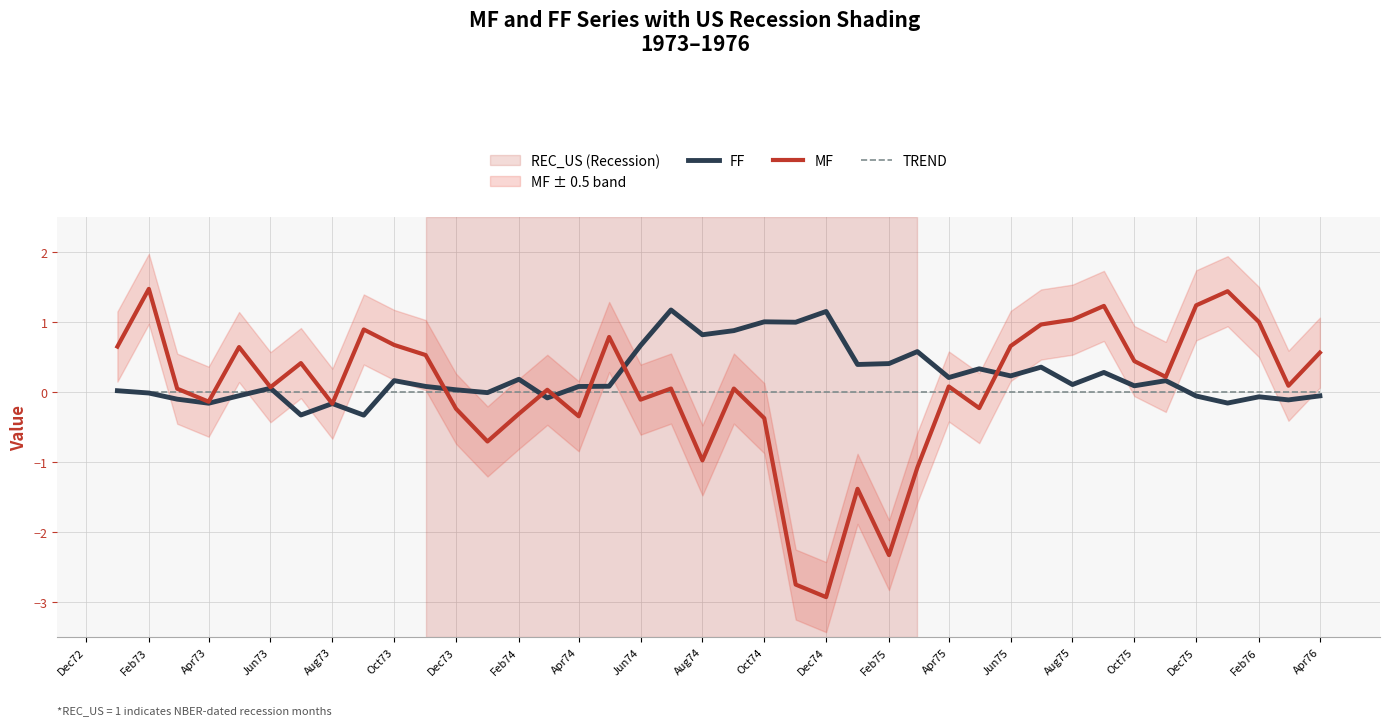

What are all the series names shown in the legend?

FF, MF, TREND